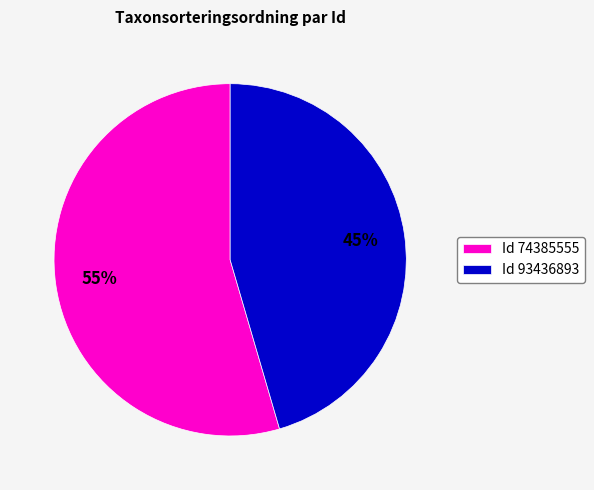

Between Id 93436893 and Id 74385555, which is larger?

Id 74385555